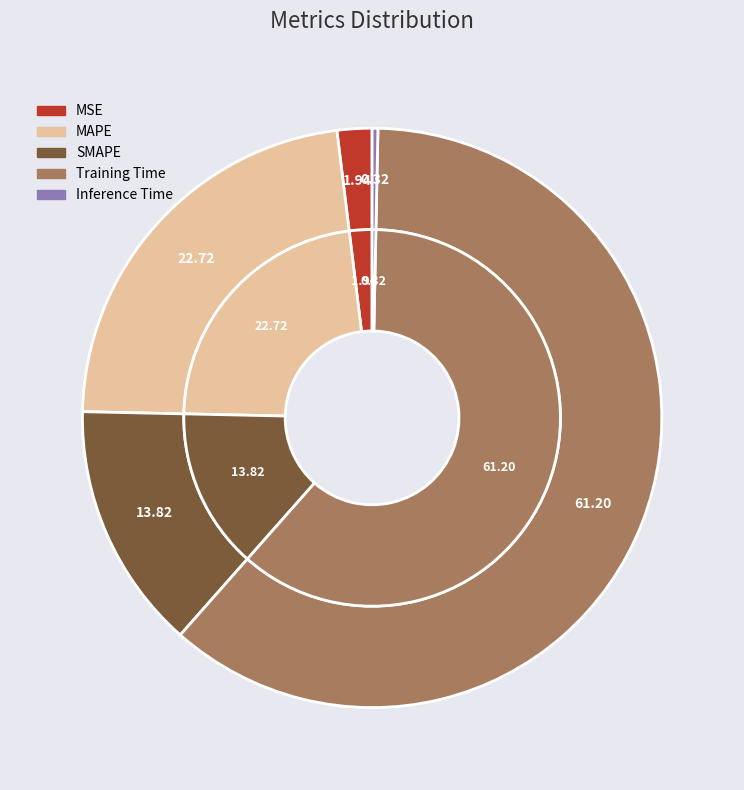

Which category has the biggest portion of the pie?

Training Time